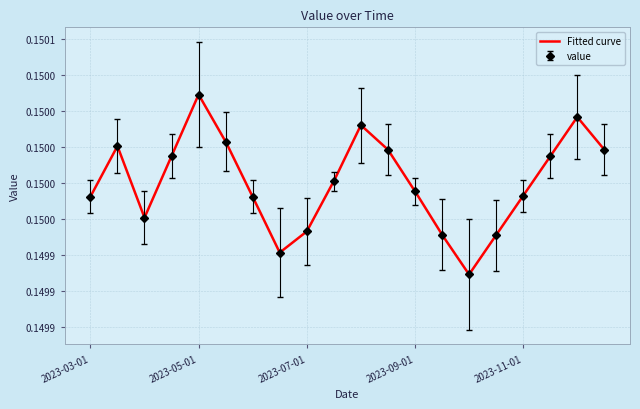

Which category has the lowest value across all series?

2023-10-01